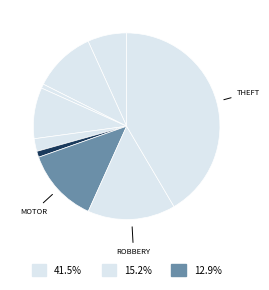

Which category has the smallest portion of the pie?

Arson